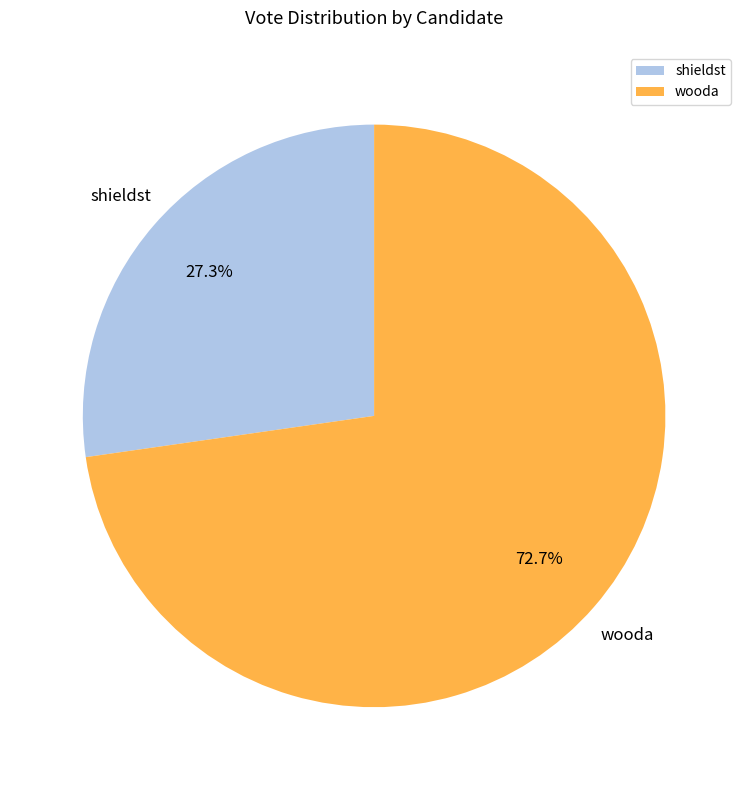

To the nearest percent, what percentage of the pie is wooda?

73%